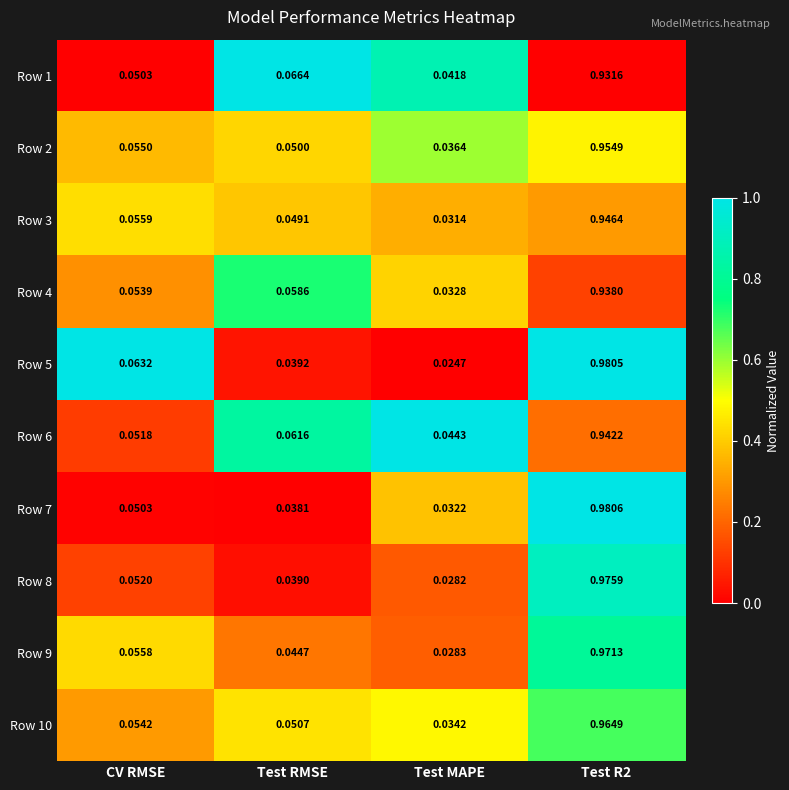

Is the value of Row 1 at Test MAPE greater than the value of Row 5 at CV RMSE?

No